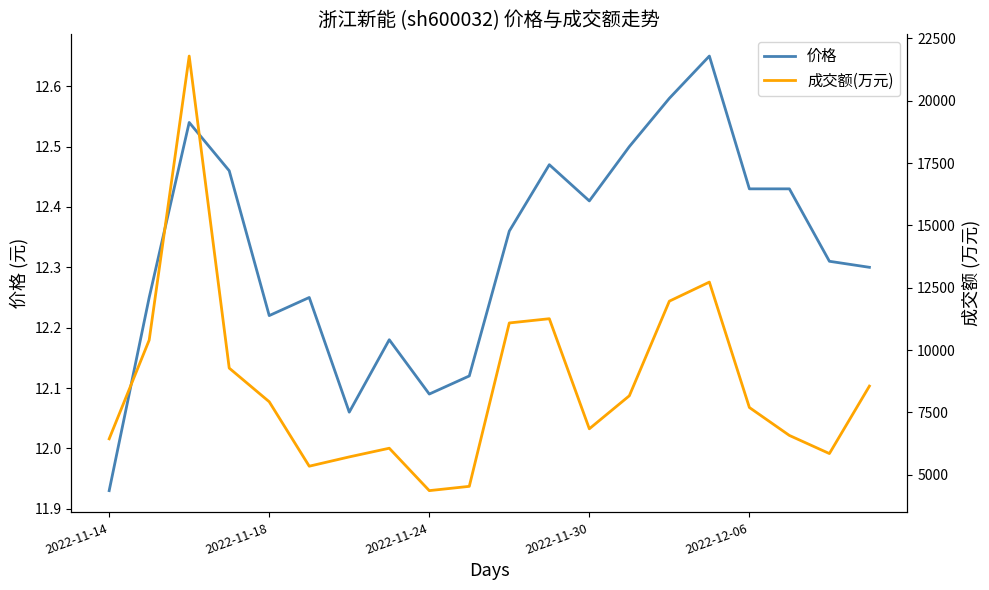

Where is the first local minimum for 成交额(万元)?

5